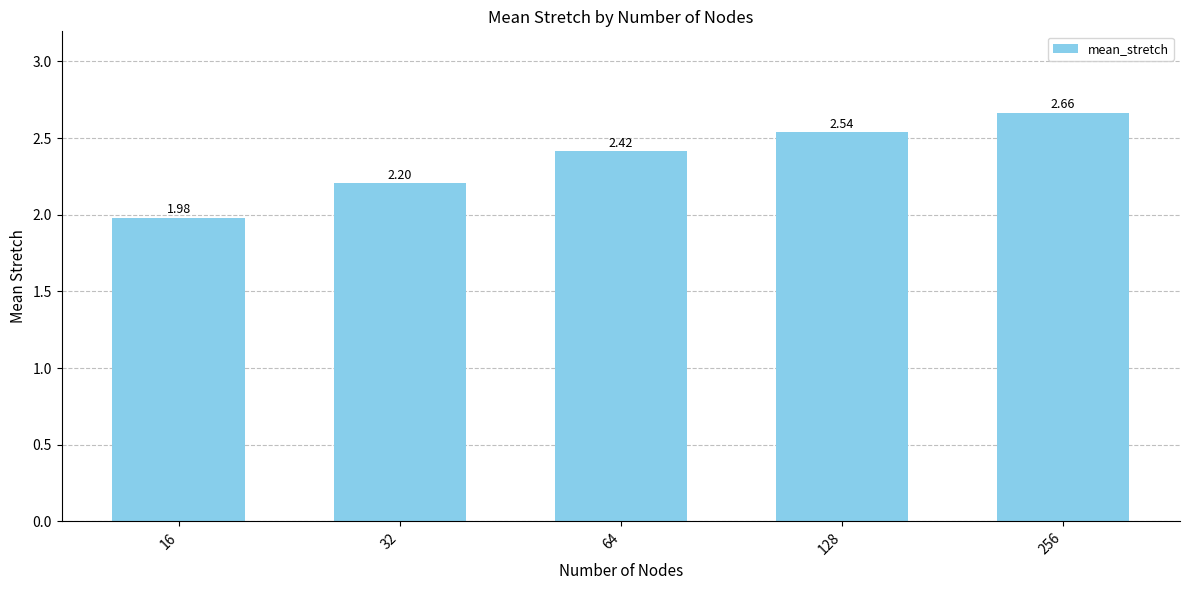

What is the difference between the maximum and second lowest values?

0.5